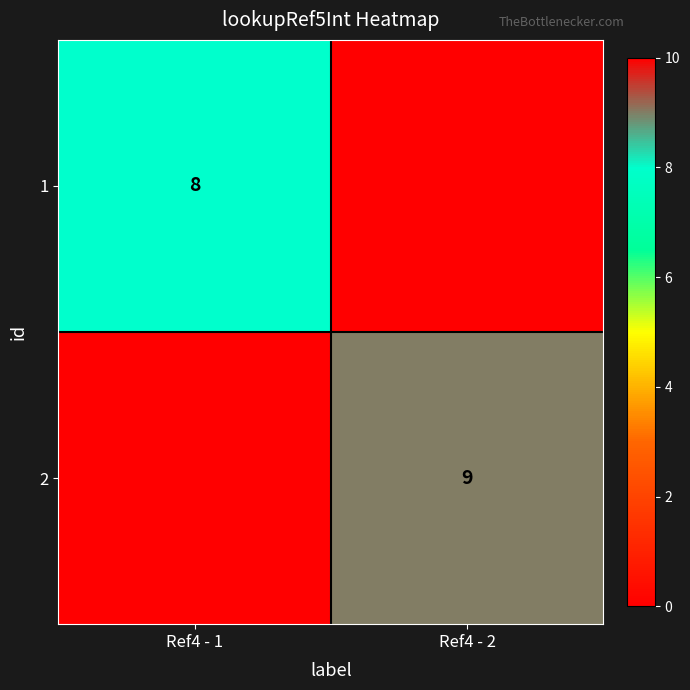

The value of 1 at Ref4 - 1 is 8. True or false?

True